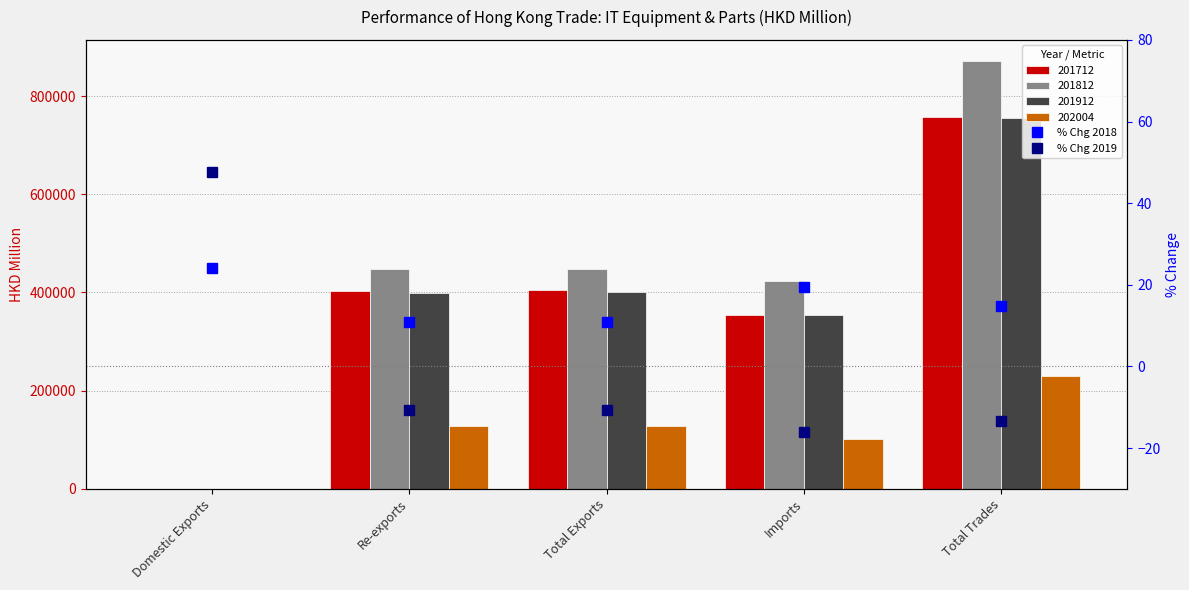

True or false: % Chg 2019 has a value of -16.1 at Imports.

True